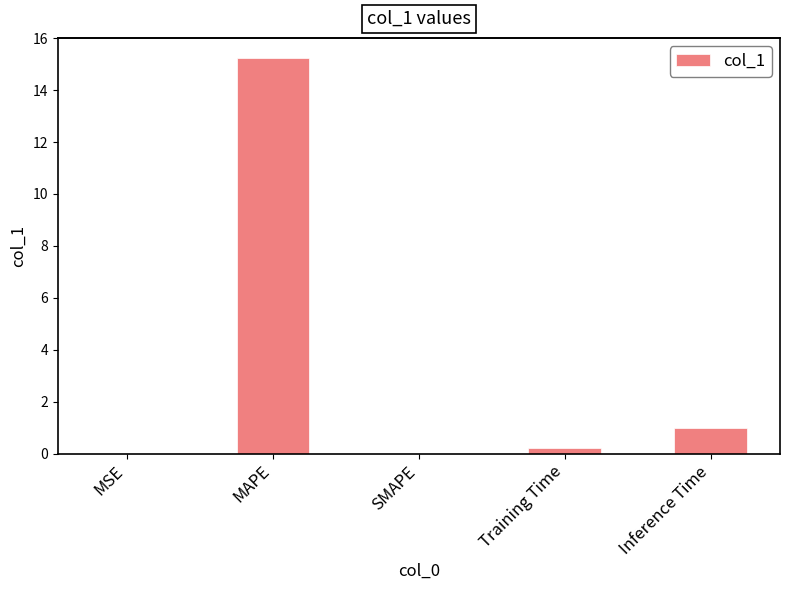

Which has a higher value, SMAPE or Inference Time?

Inference Time